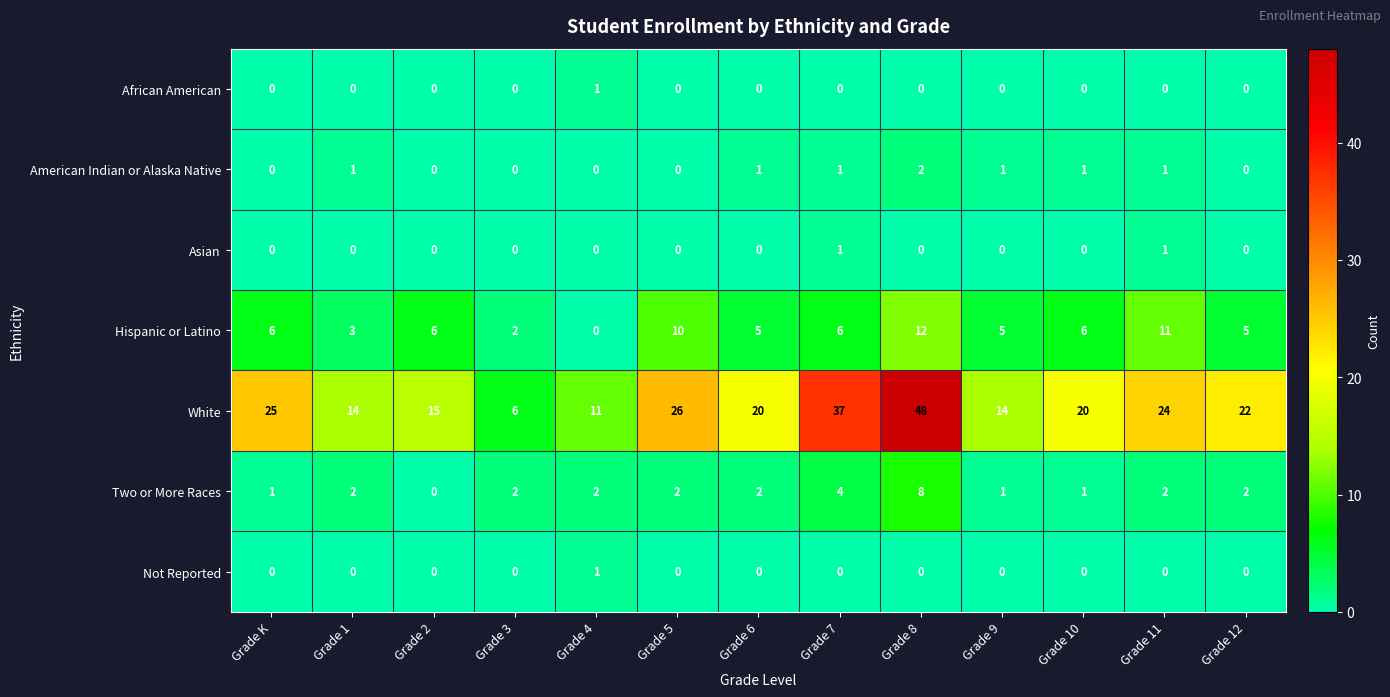

At which category is the sum across all series the highest?

Grade 8